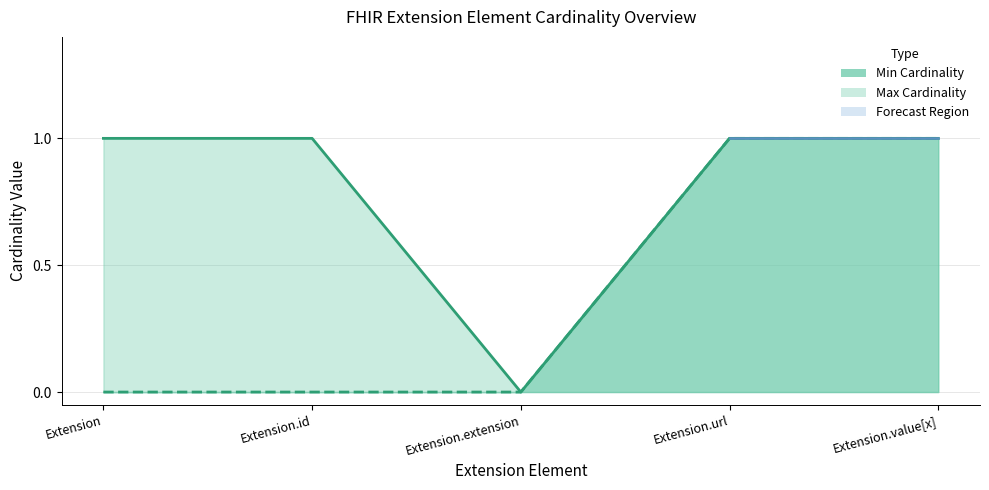

Which series changed the most between Extension and Extension.extension?

Max Cardinality